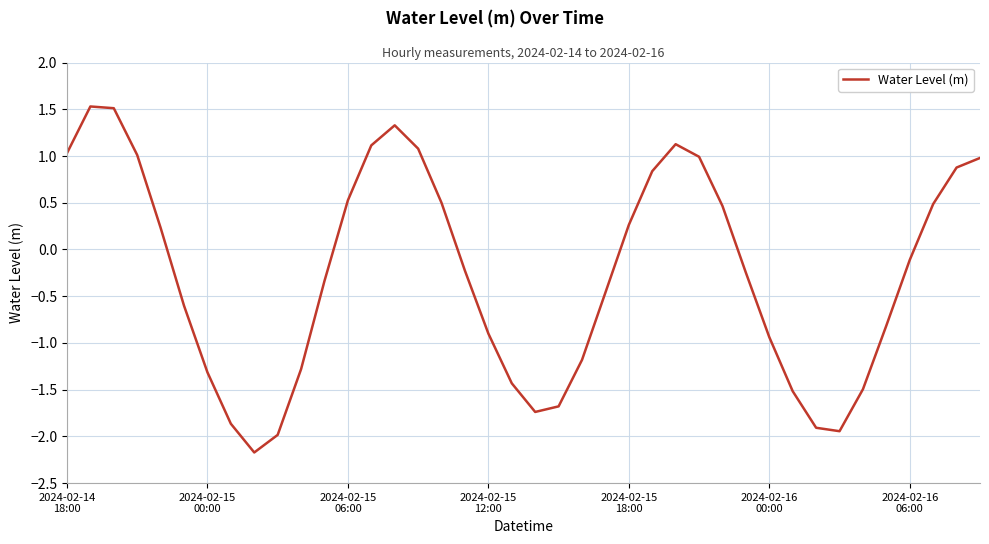

What is the difference between the maximum and minimum values?

3.7